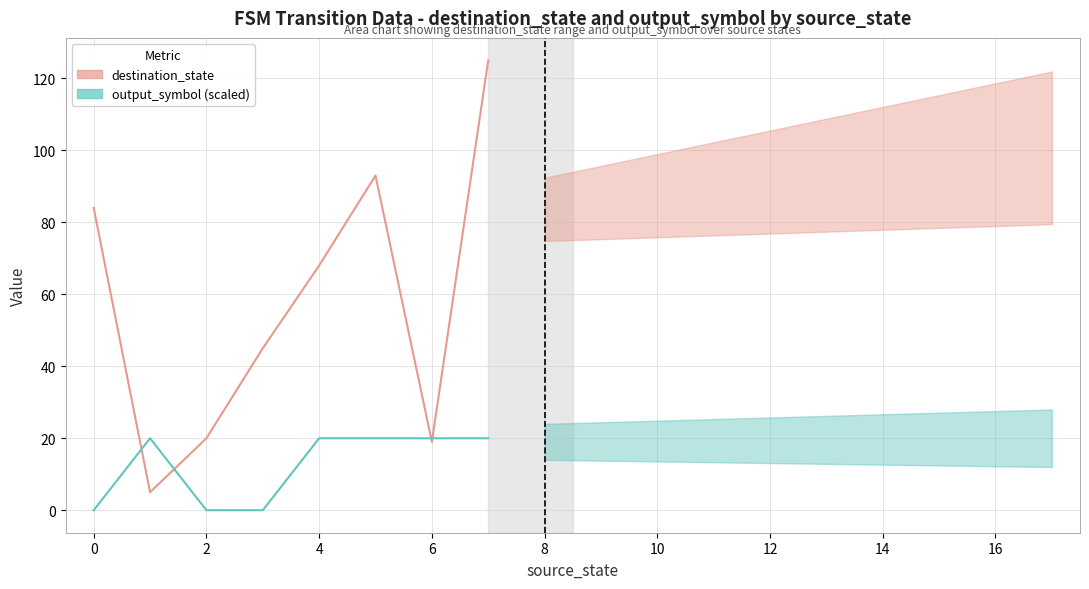

Is the value of destination_state at 6 greater than the value of output_symbol at 2?

Yes